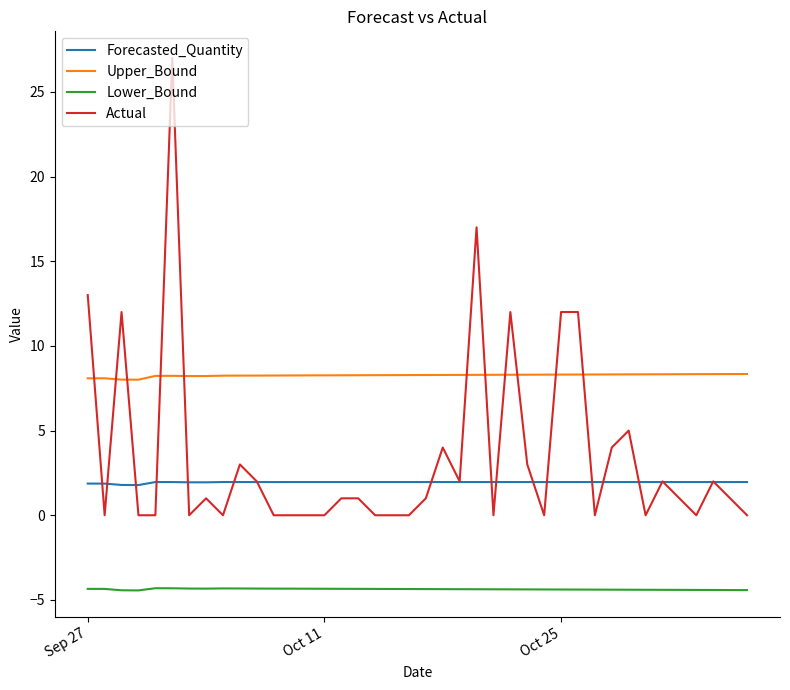

At how many categories does at least one series exceed 2?

40